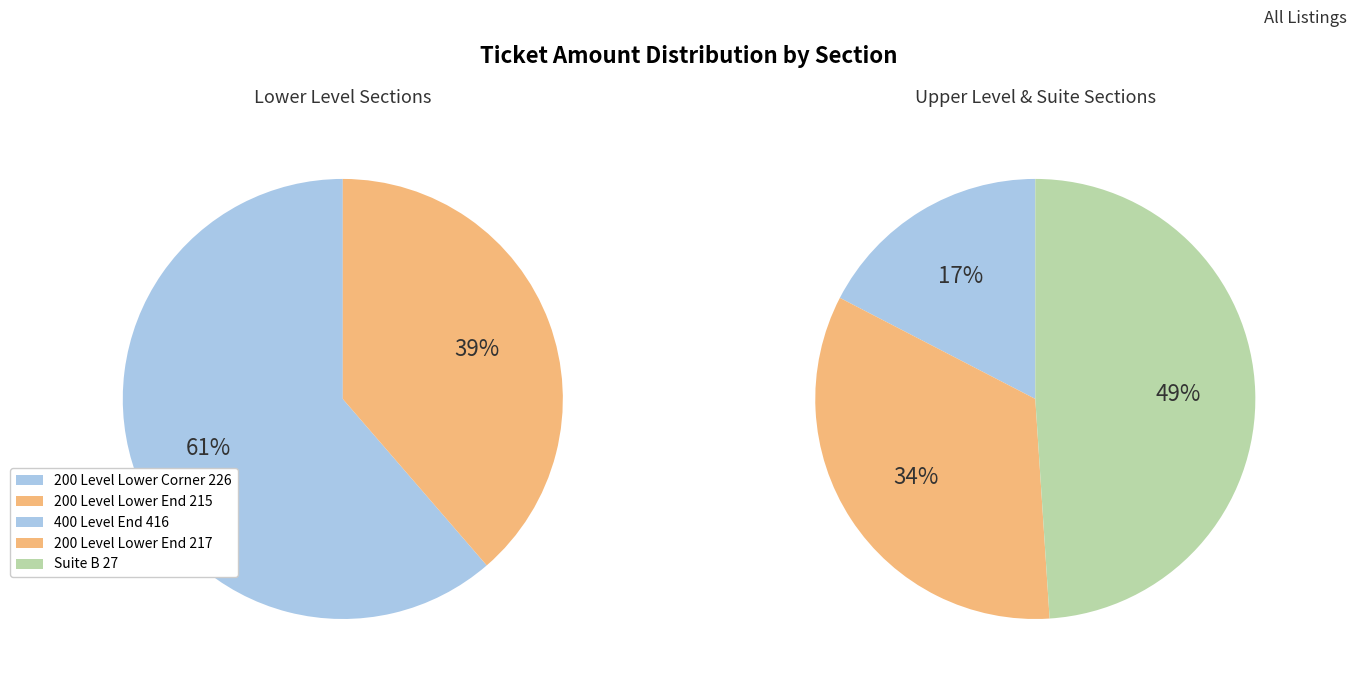

How many segments does this pie chart have?

5